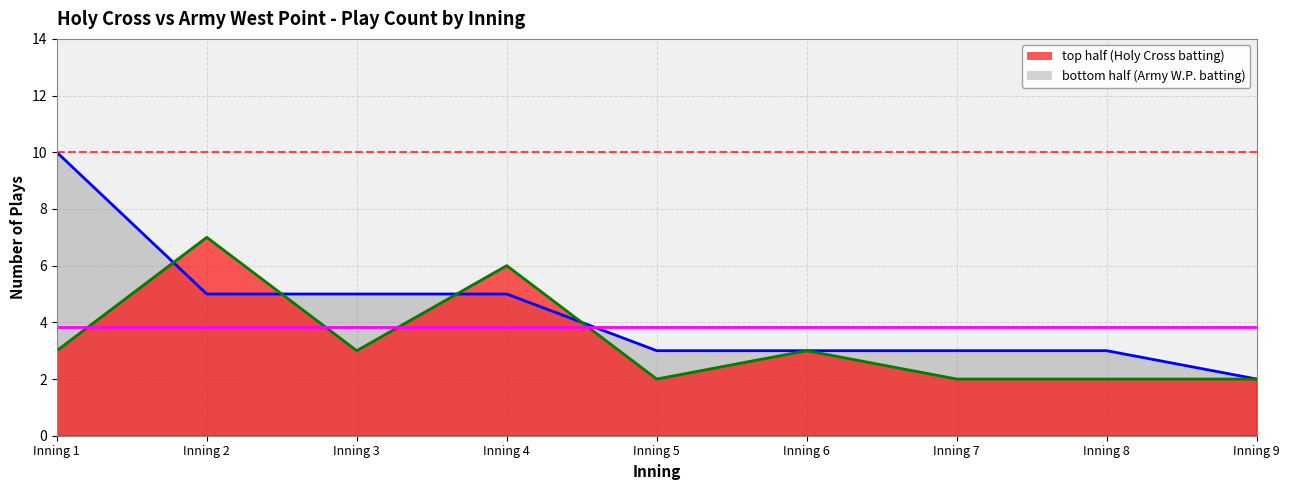

Is the value of top half at 5 greater than the value of bottom half at 9?

No